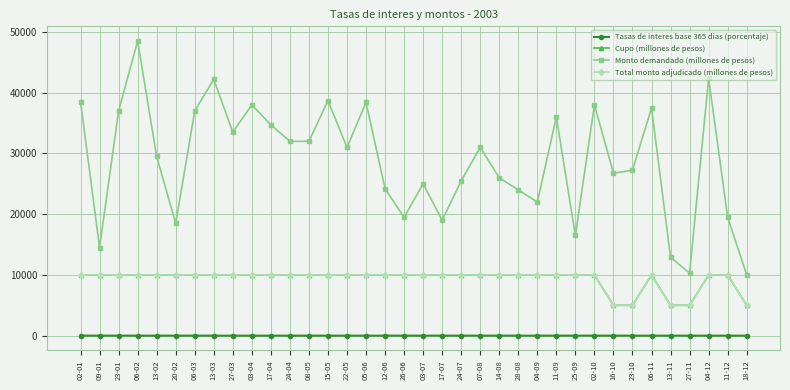

What is the total value across all series at 18-12?

20004.5